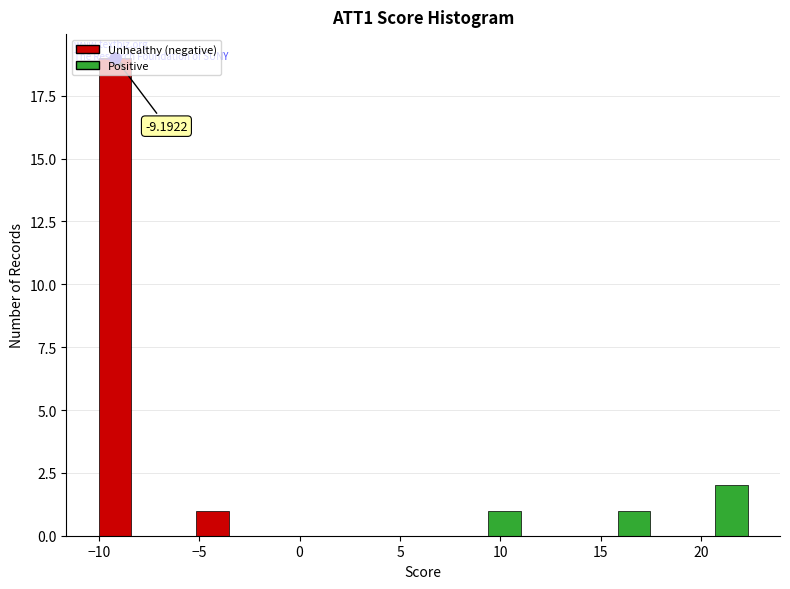

Around what value on the x-axis is the tallest bar? Give the approximate position of its centre, as read against the axis.

-9.0